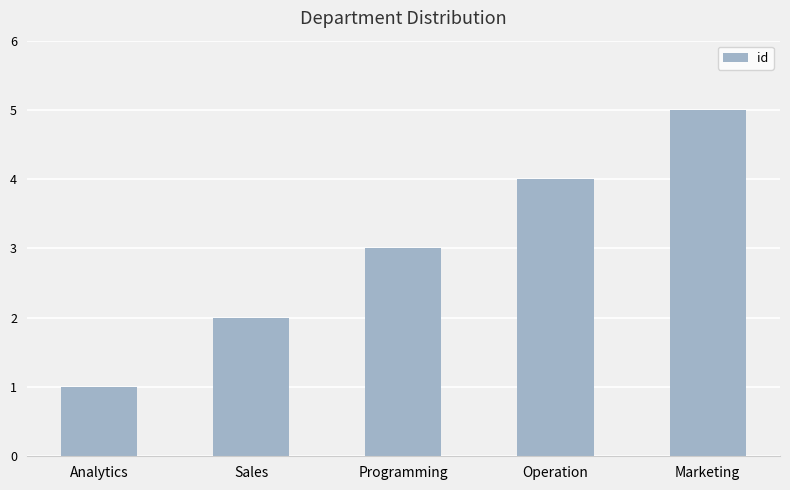

What is the ratio of the value at Programming to the value at Sales?

1.5